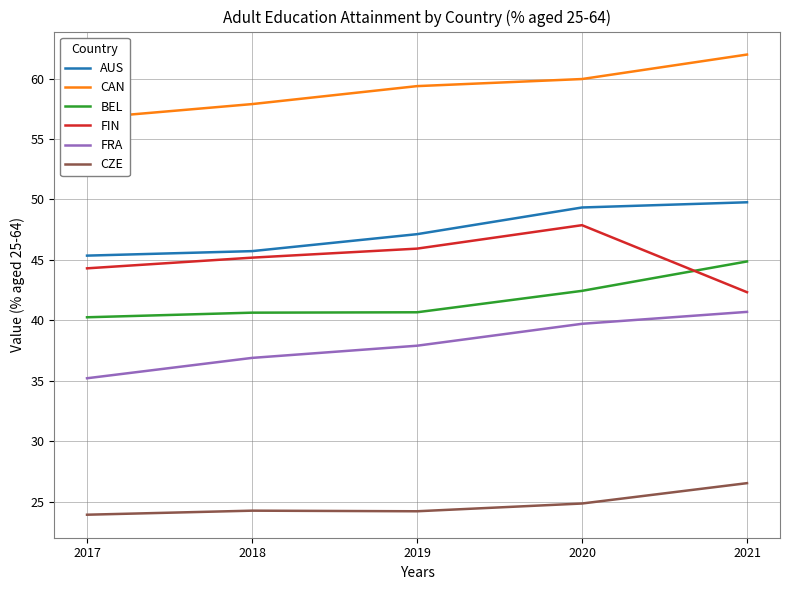

What is the total value across all series at 2017?

245.8